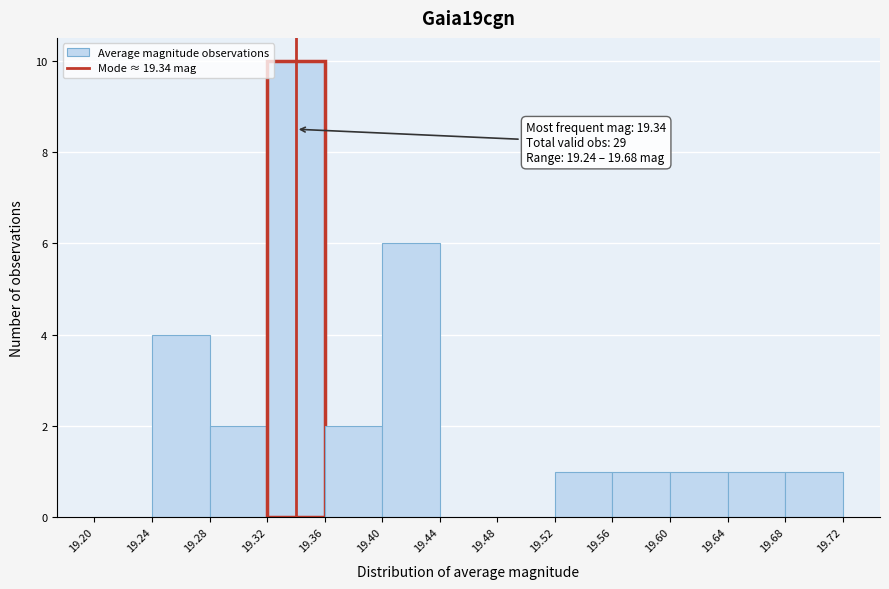

Which range on the x-axis has the tallest bar?

19.32 to 19.36